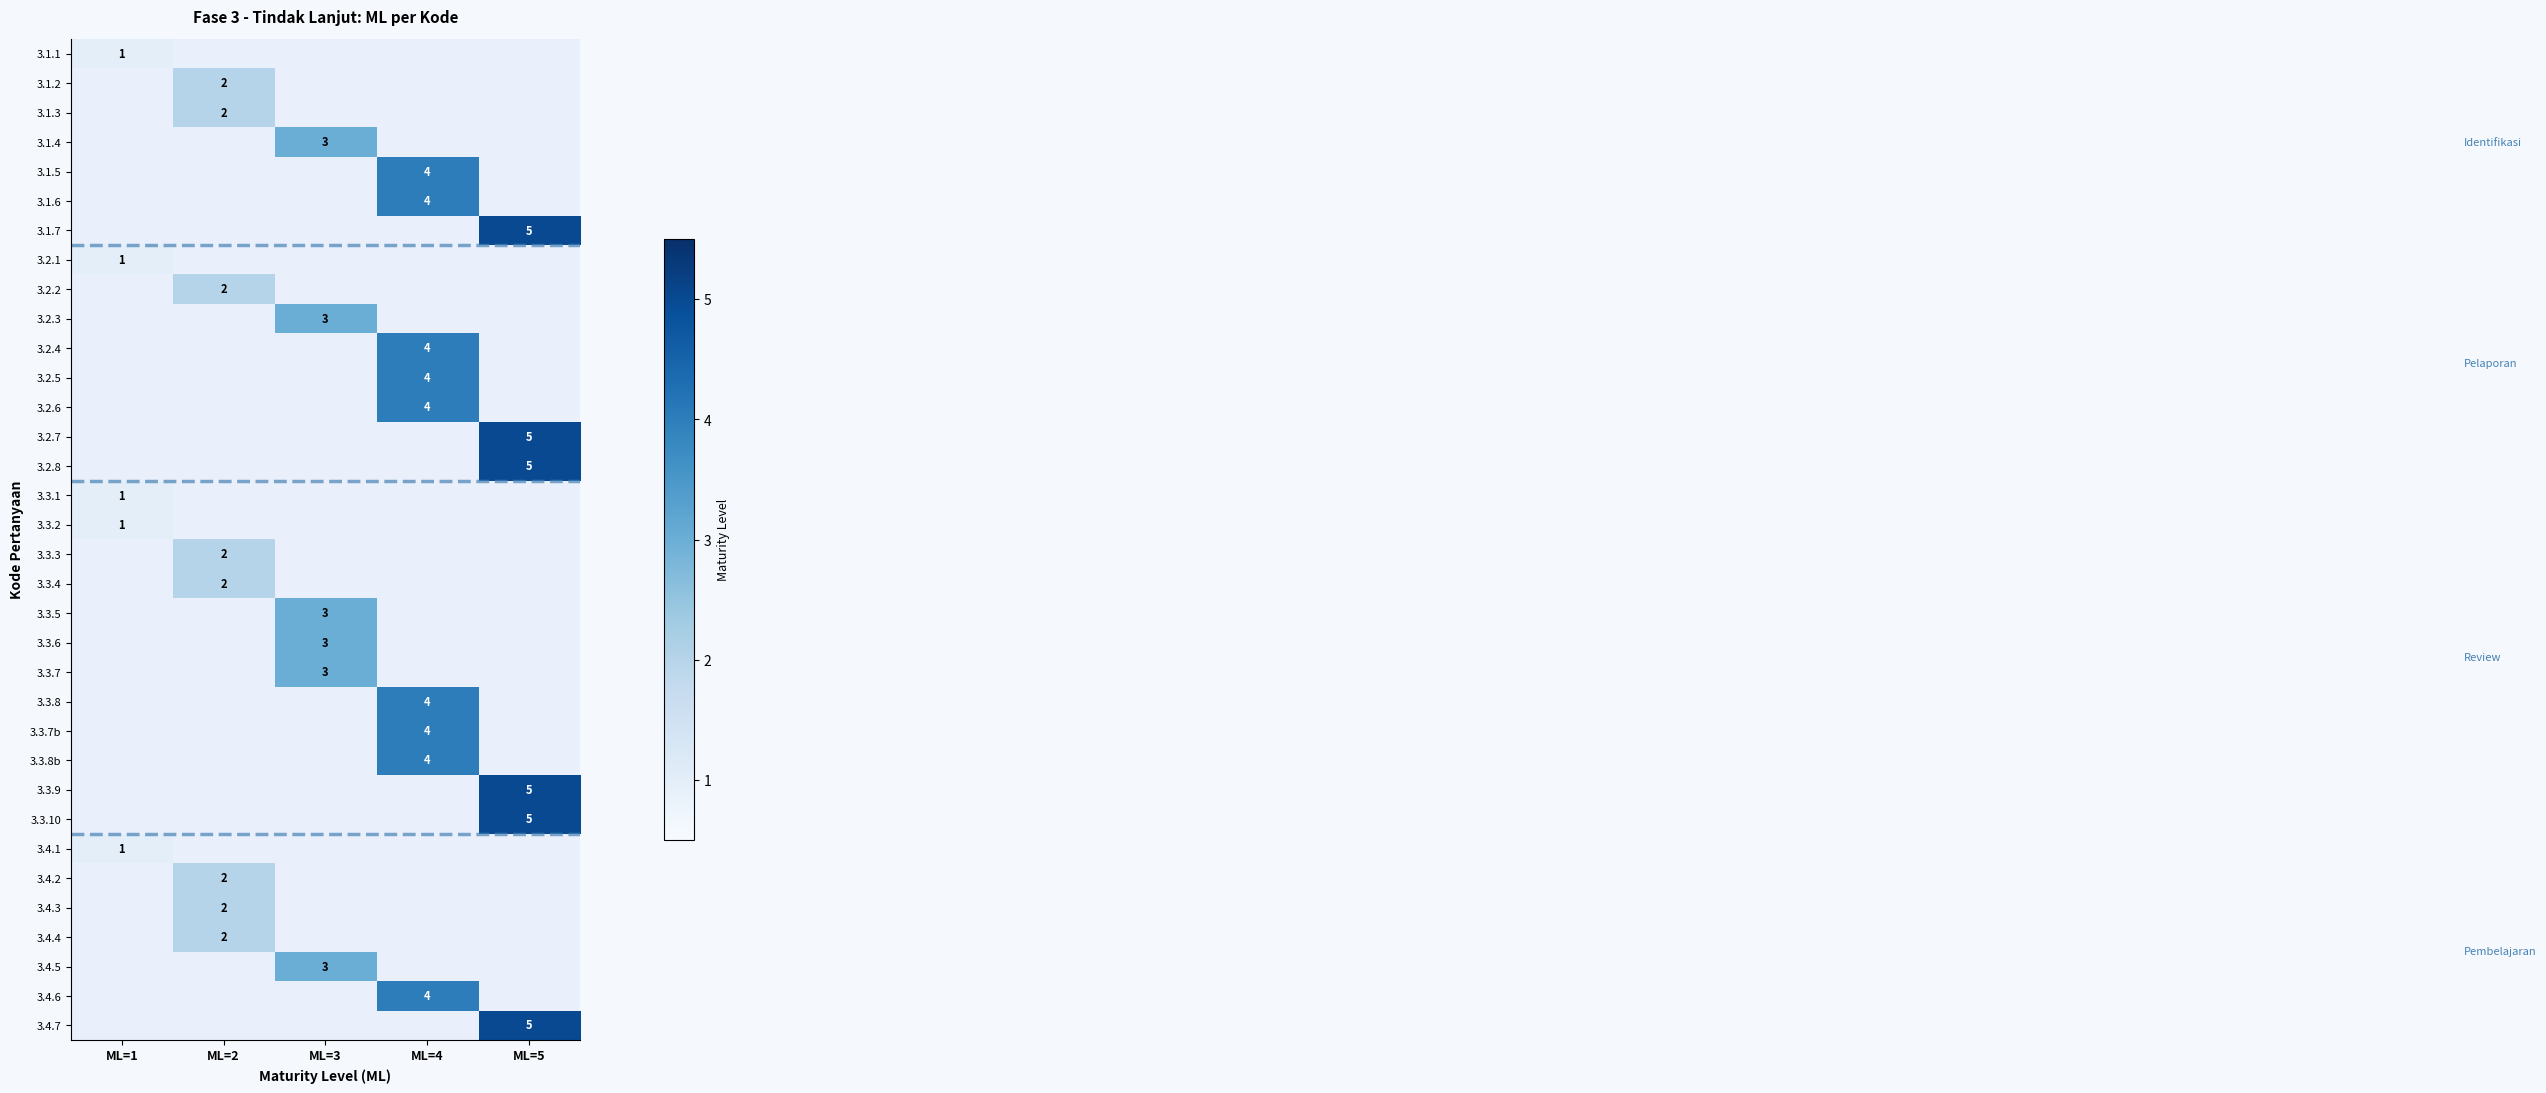

The 3.3.7b series shows 6 at ML=4. True or false?

False